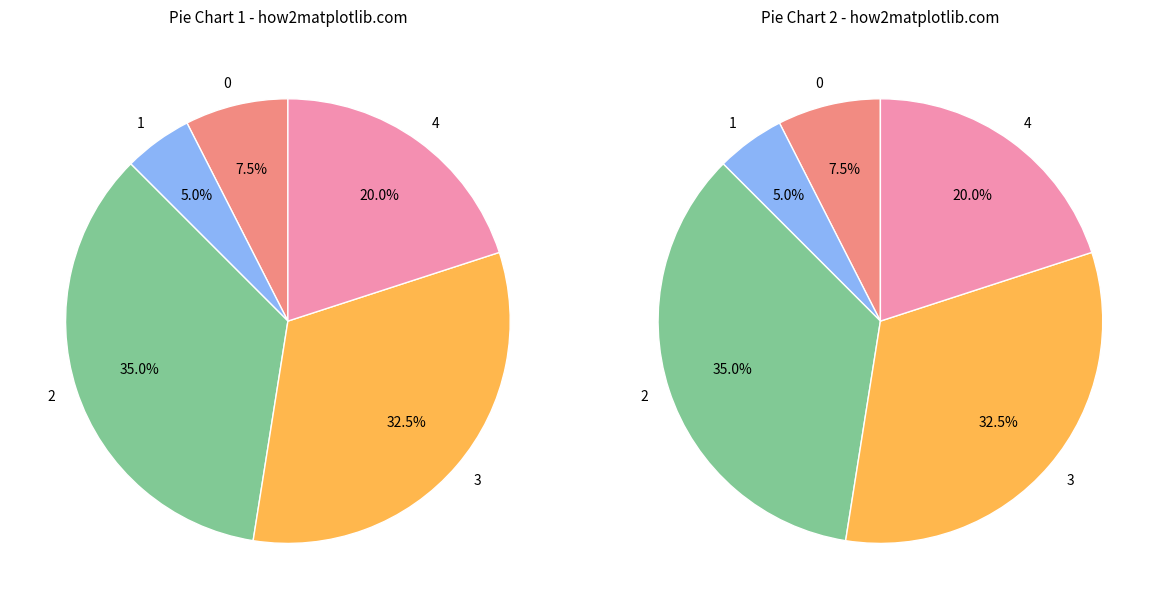

How many segments does this pie chart have?

5